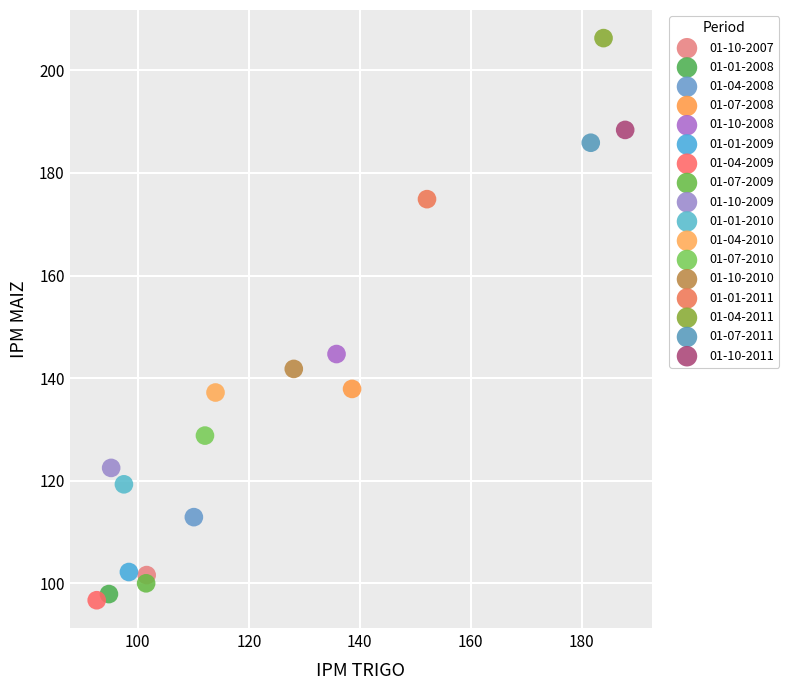

Which series contains the highest Y value?

01-04-2011